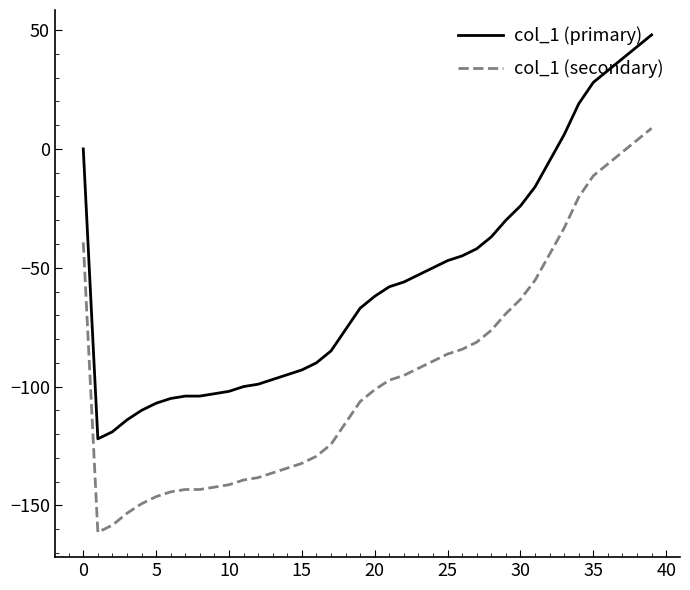

True or false: col_1 (secondary) and col_1 (primary) intersect in this chart.

False